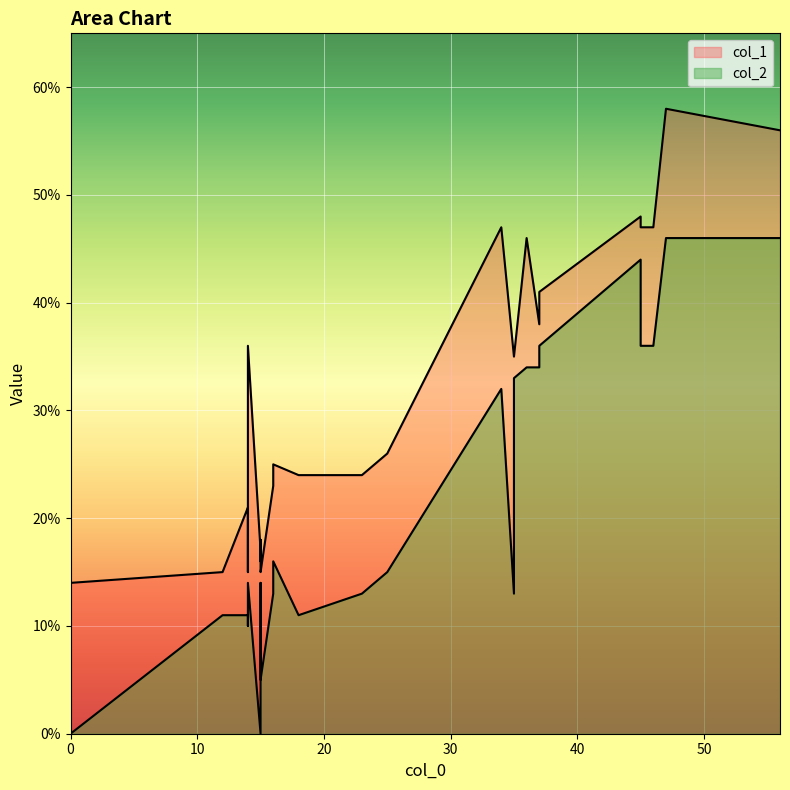

Reading right to left, what are all the values shown in this chart?

col_1: 29=16	28=16	27=17	26=17	25=15	24=25	23=26	22=18	21=24	20=23	19=24	18=36	17=35	16=47	15=47	14=46	13=48	12=58	11=56	10=47	9=41	8=38	7=35	6=15	5=21	4=15	3=19	2=17	1=14	0=15
col_2: 29=13	28=12	27=11	26=11	25=10	24=16	23=15	22=14	21=11	20=13	19=13	18=14	17=33	16=32	15=36	14=34	13=44	12=46	11=46	10=36	9=36	8=34	7=13	6=11	5=11	4=11	3=11	2=0	1=0	0=5